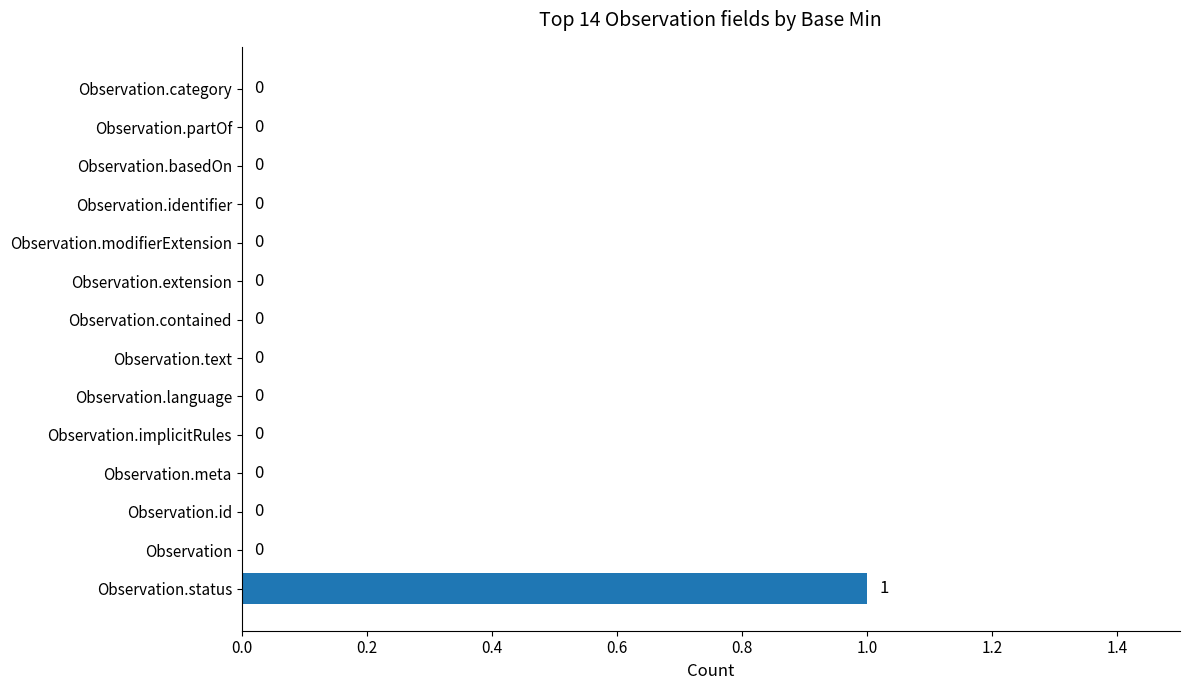

How many positive values are there?

1